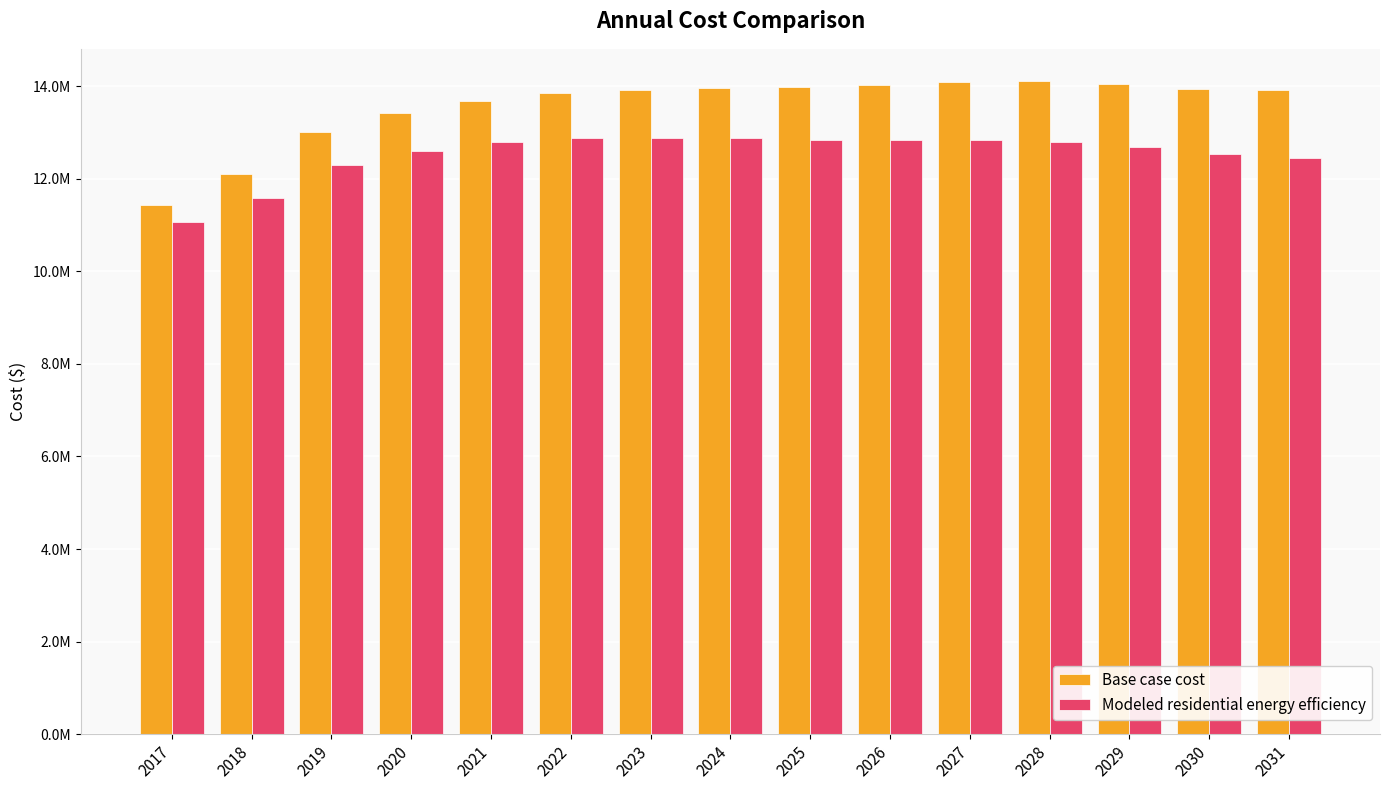

The value of Modeled residential energy efficiency at 2030 is 12529304.2. True or false?

True